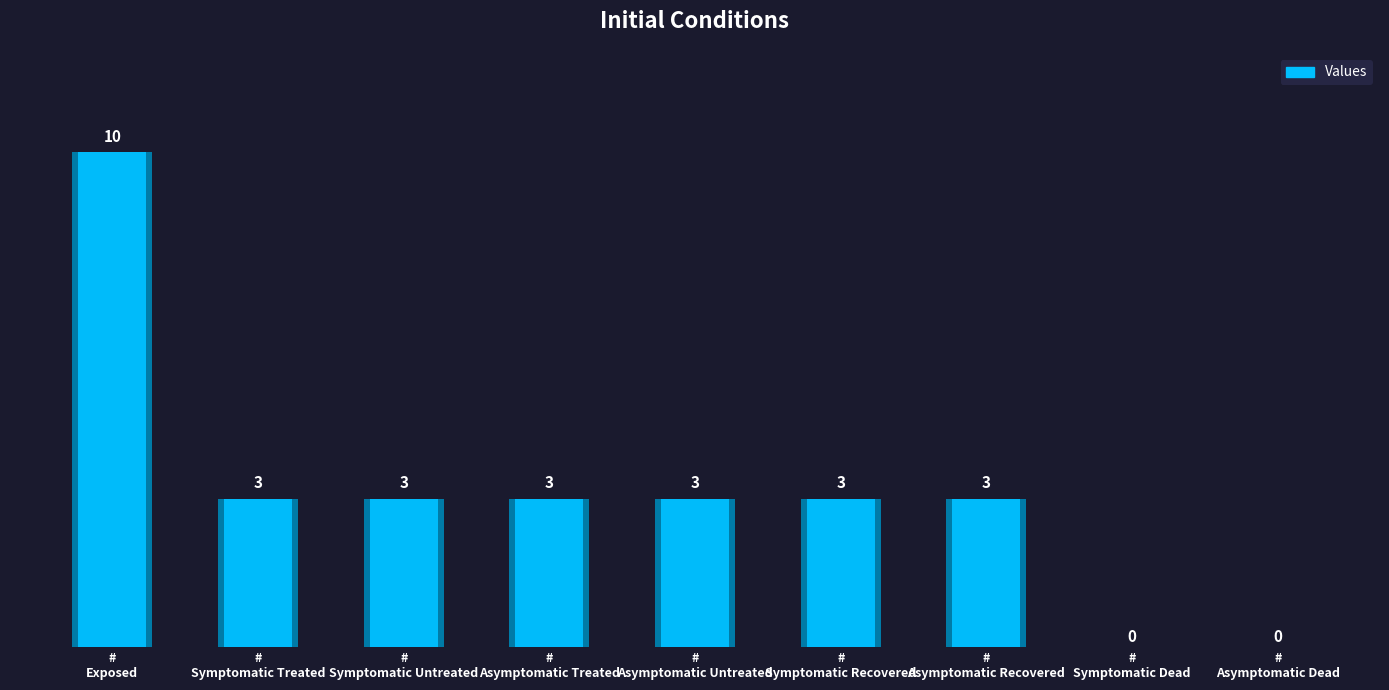

What is the label of the 4th bar from the right?

# Symptomatic Recovered